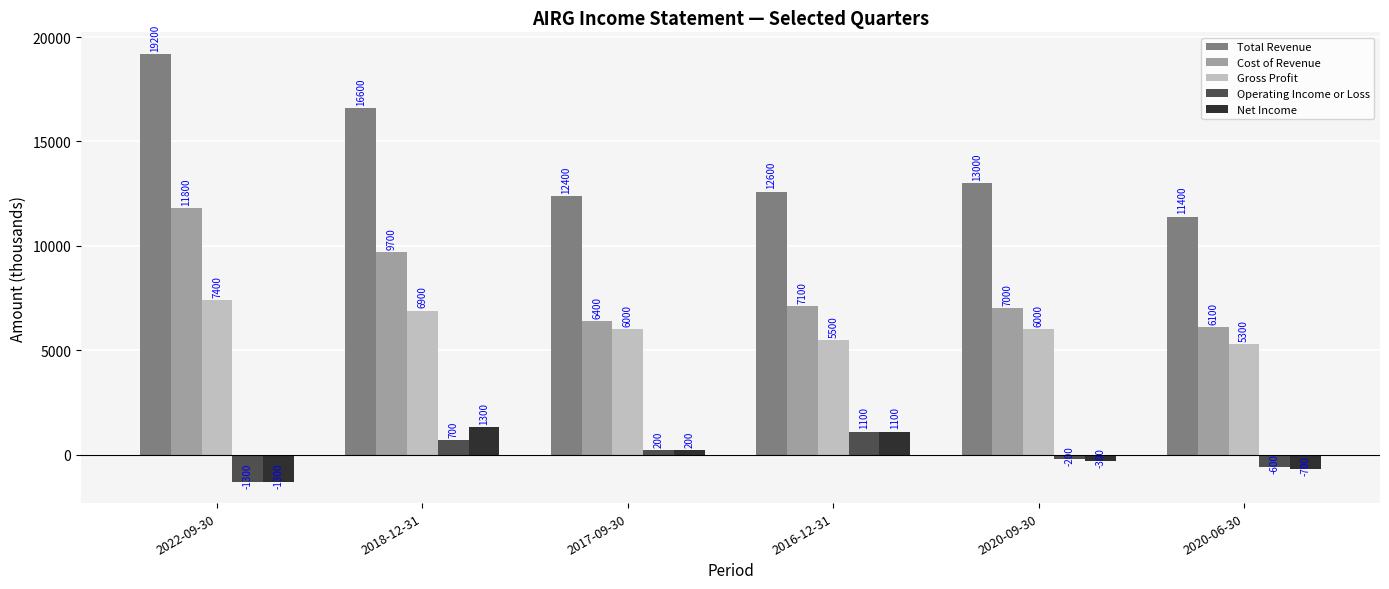

How many groups of bars are there?

6